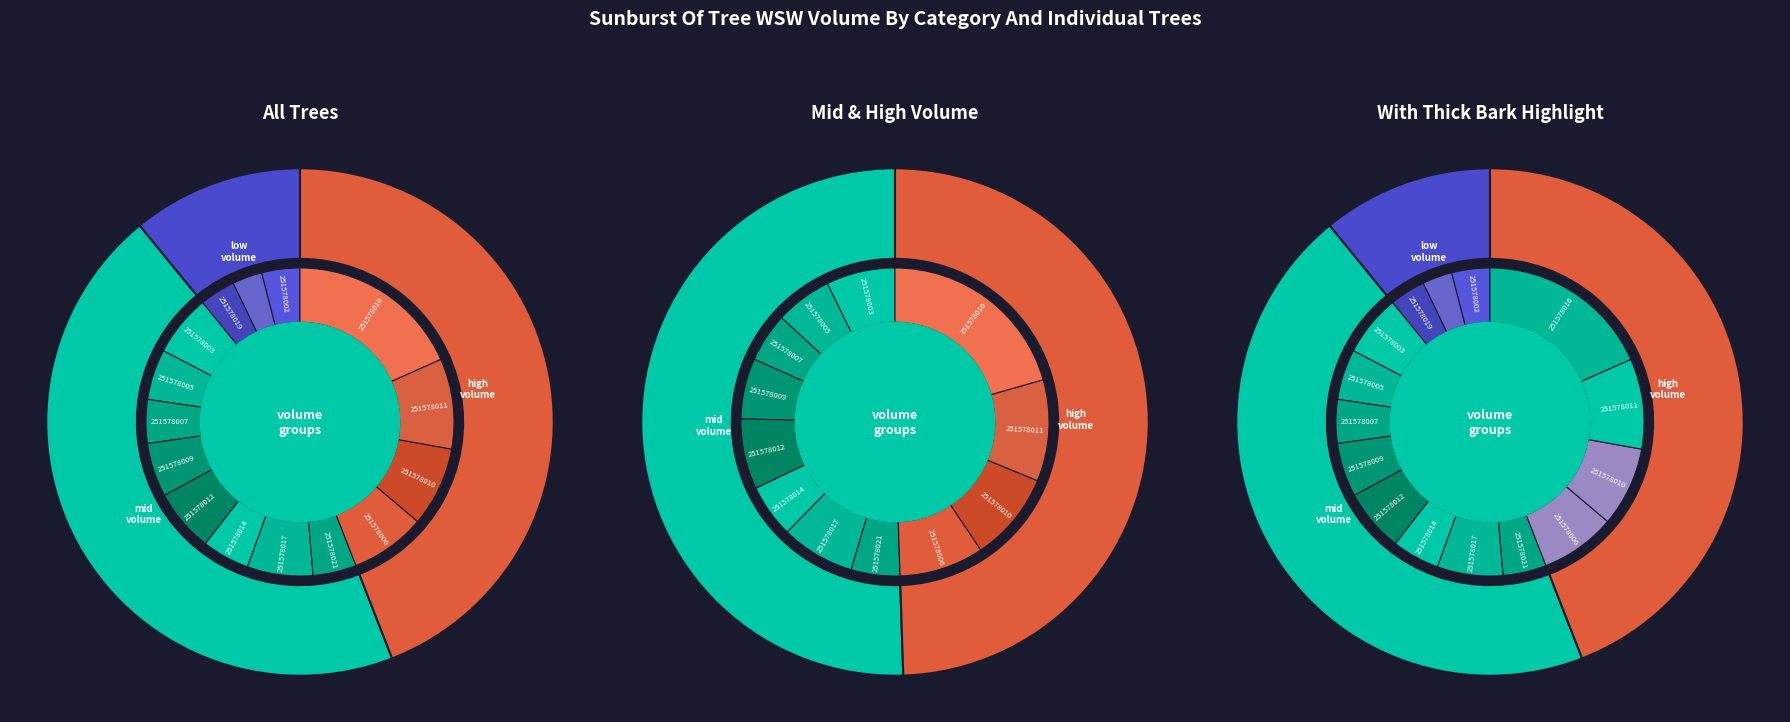

Does 251578003 represent more than half of the total?

No